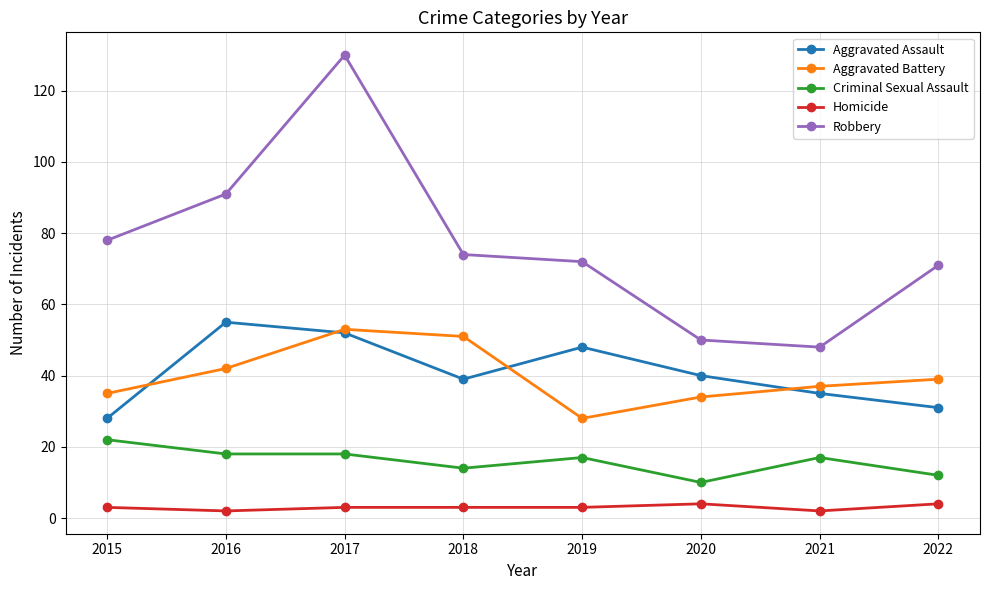

At which category is the sum across all series the highest?

2017